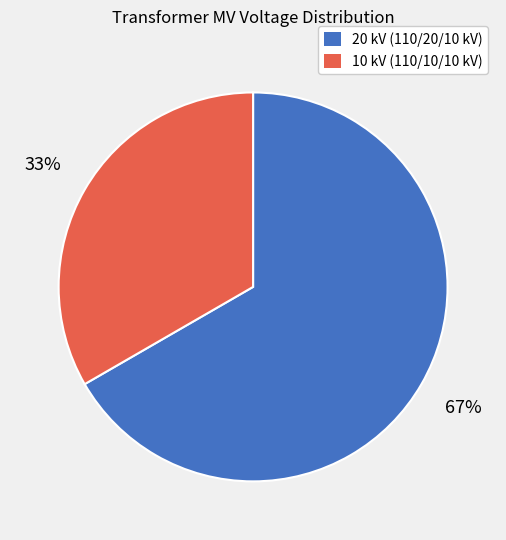

To the nearest percent, what is the average slice percentage?

50%